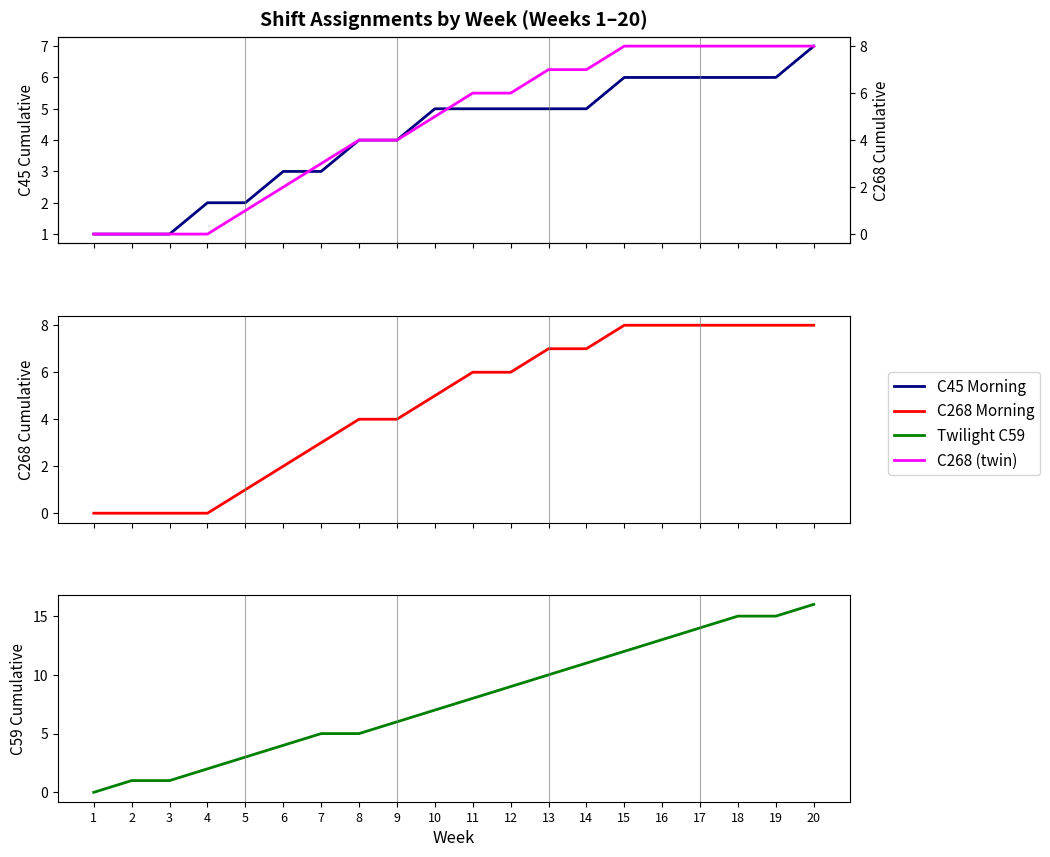

Which series has the largest total across all categories?

Twilight C59